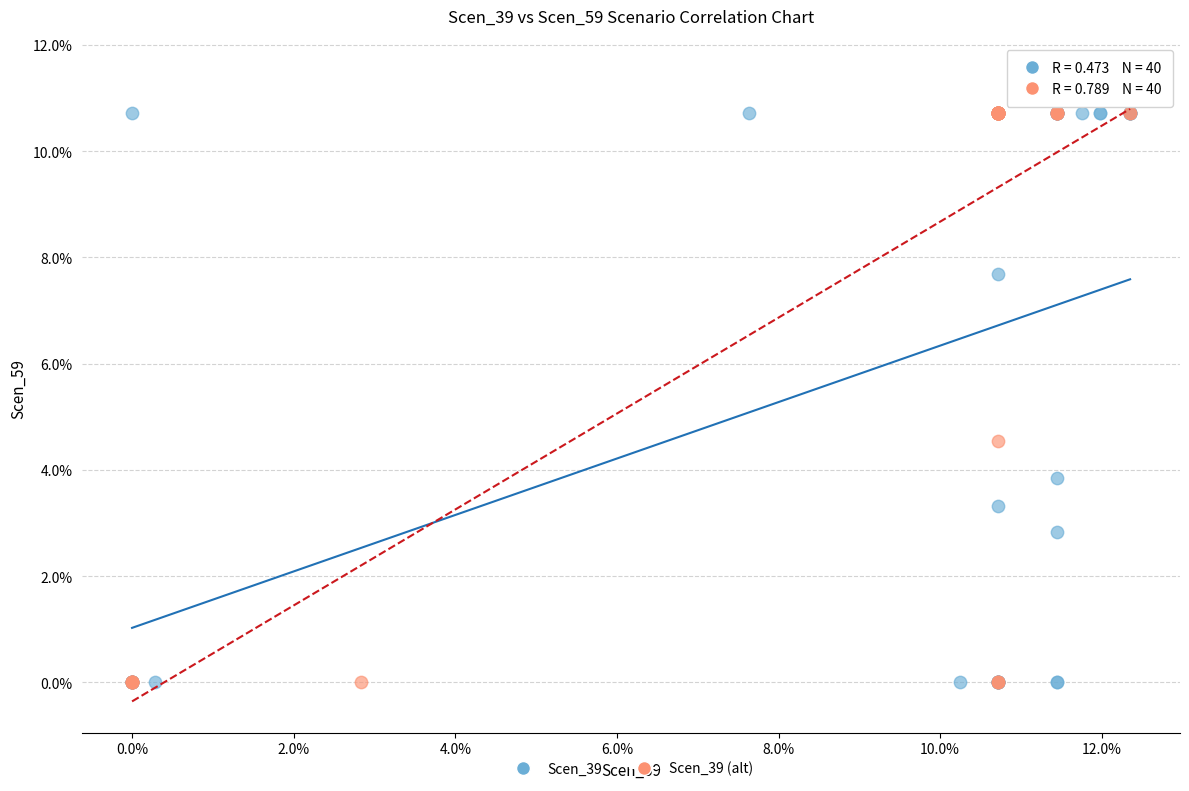

Which series reaches the maximum Y coordinate?

Scen_39 (alt)